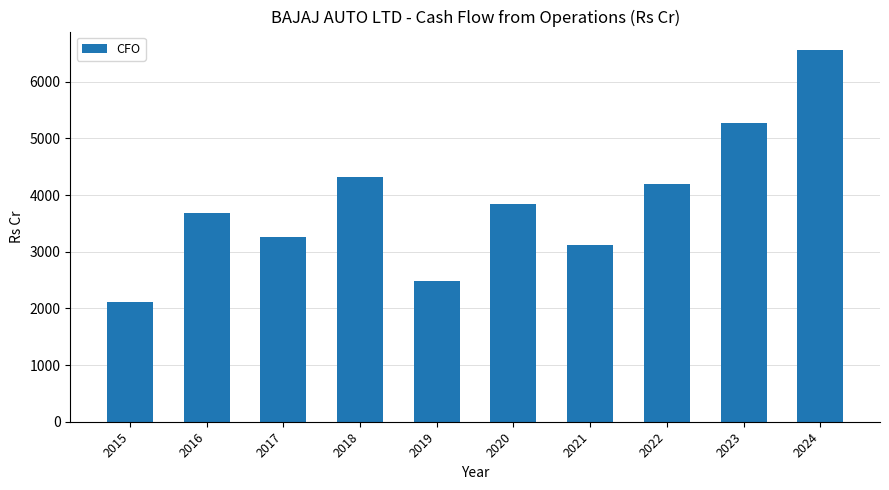

What value does the data have at 2024?

6558.2